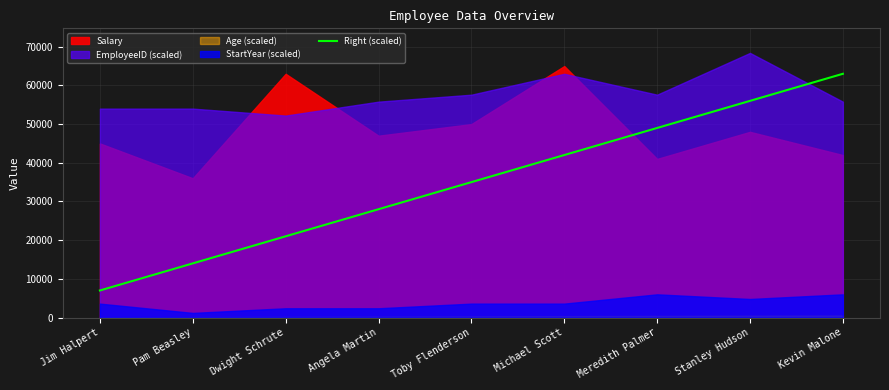

Is it true that Right (scaled) equals 56000 at Stanley Hudson?

True